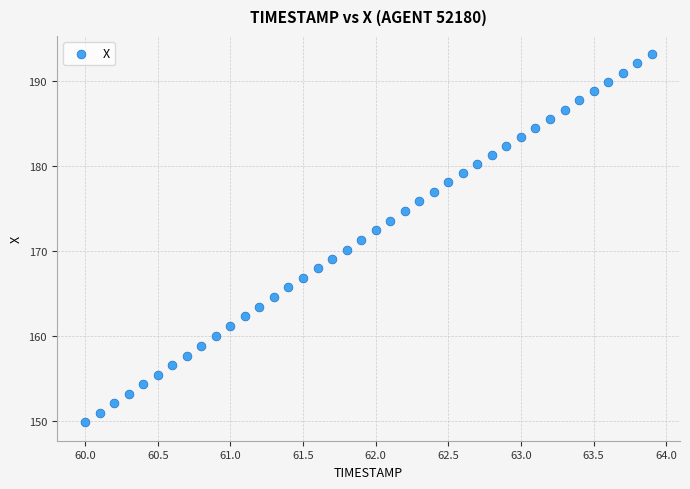

What is the range of Y values (max minus min)?

43.2